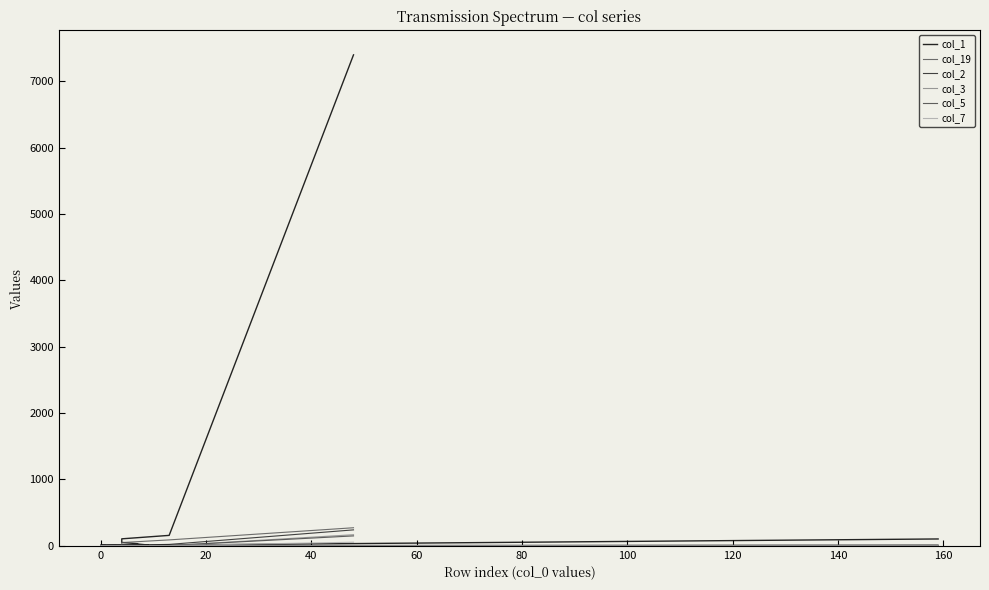

What value does the col_19 series have at 140, to the nearest 5?

5